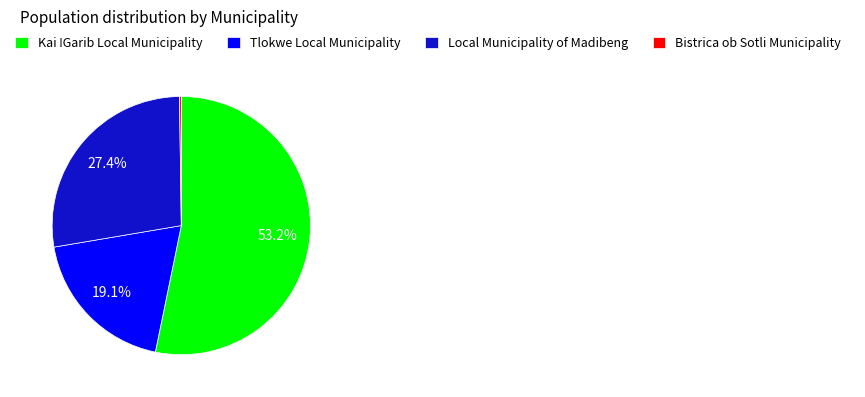

Does any single category account for the majority?

Yes